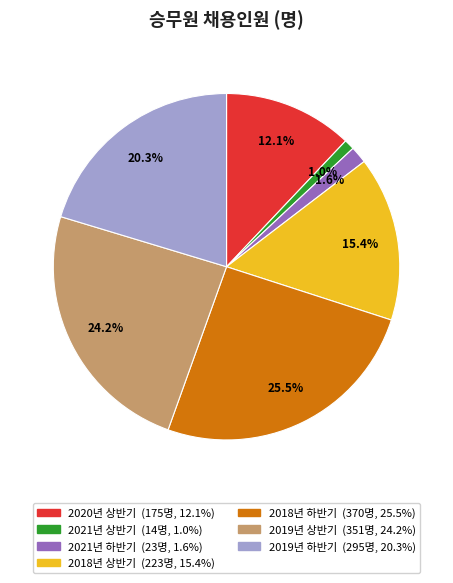

How many slices are in this pie chart?

7